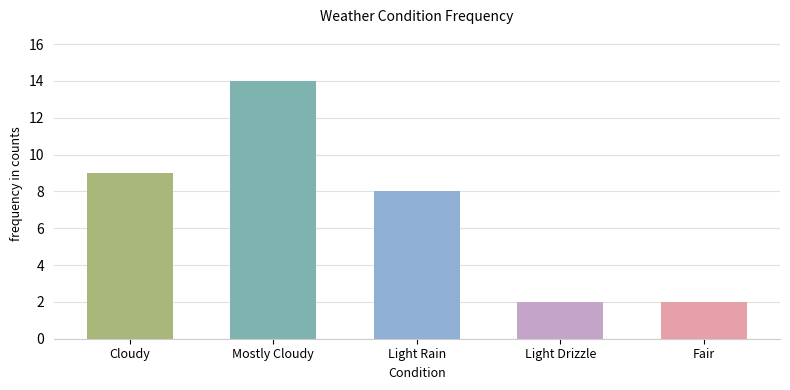

Reading left to right, transcribe all the data shown in this chart.

Cloudy=9	Mostly Cloudy=14	Light Rain=8	Light Drizzle=2	Fair=2